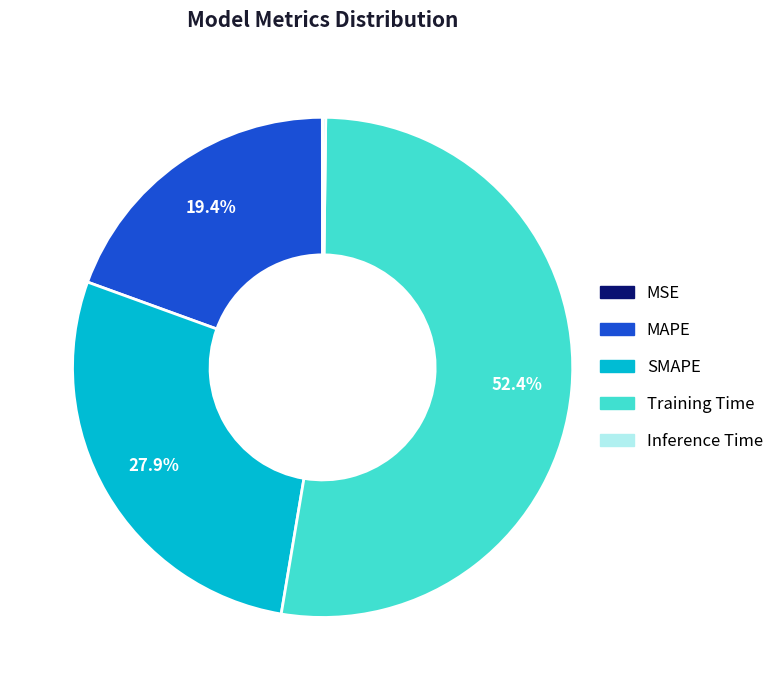

What portion of the pie excludes MAPE?

80.6%